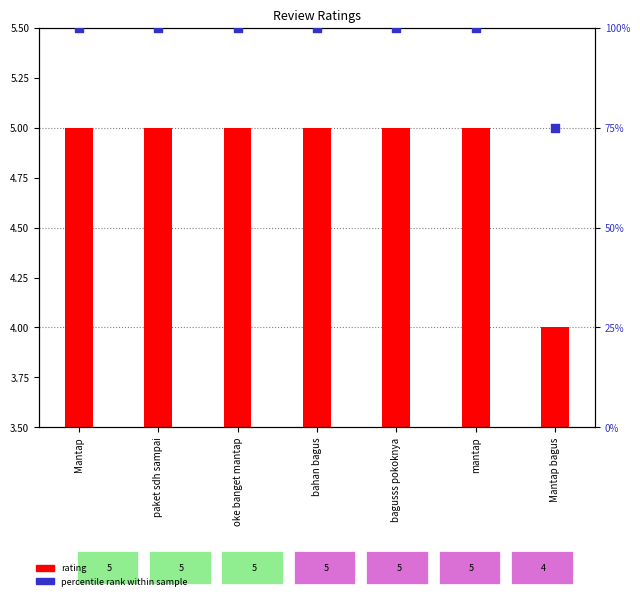

Which series has the widest spread of Y values?

percentile rank within sample